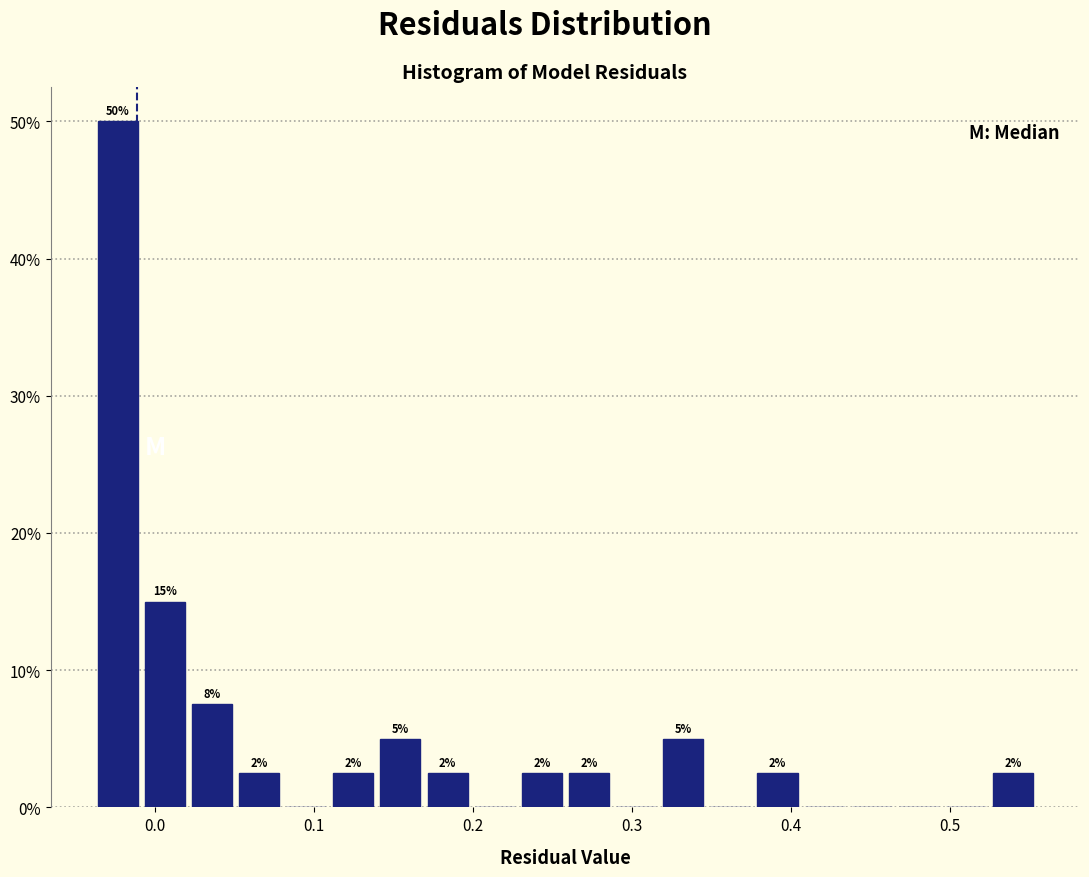

Read against the x-axis, roughly where is the centre of the tallest bar?

-0.02